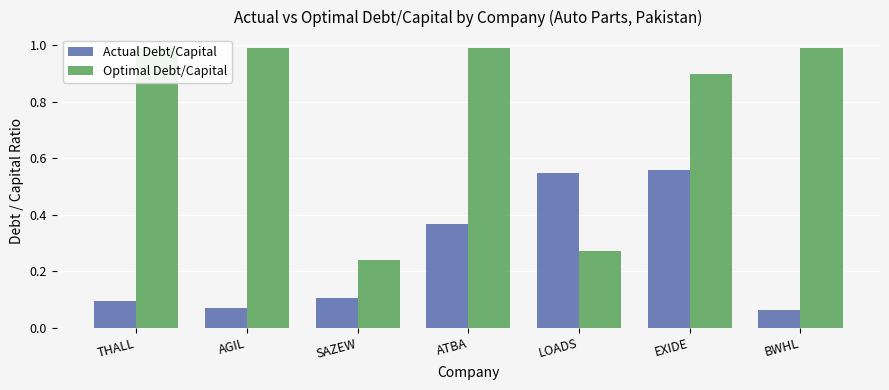

Which category has the lowest value in the Actual Debt/Capital series?

BWHL